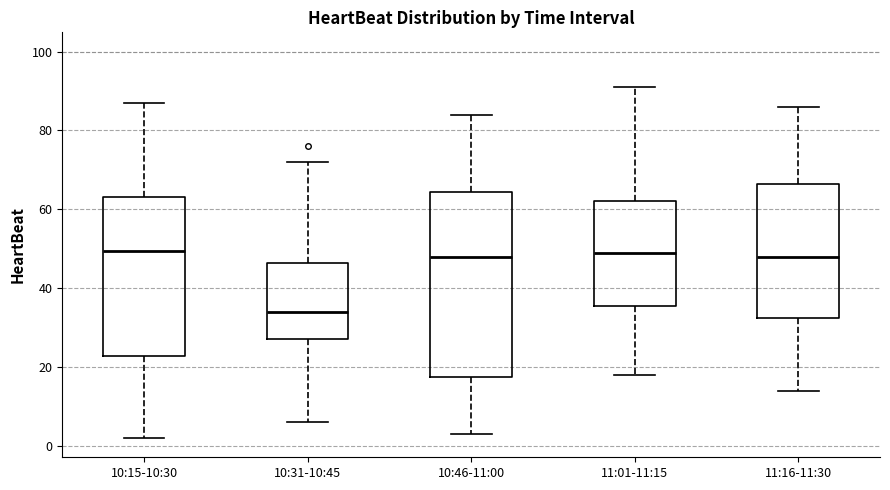

Comparing the boxes themselves (not the whiskers), which one is the tallest?

10:46-11:00